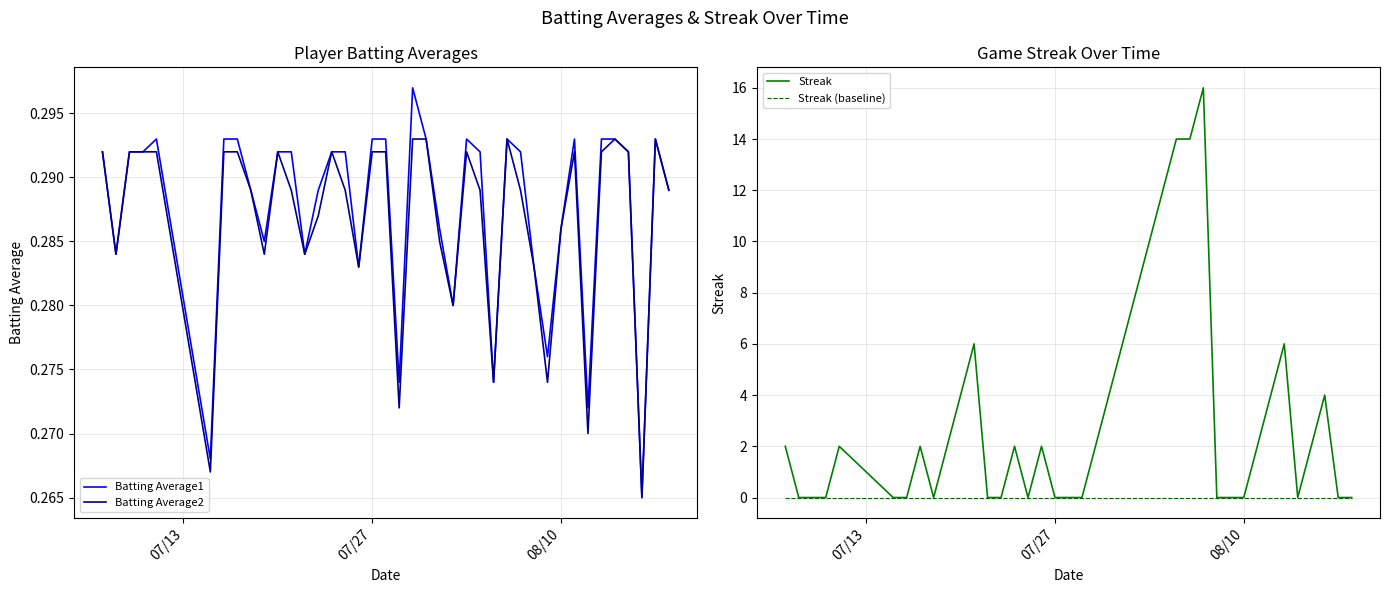

The Batting Average1 series shows 0.1 at 07/27. True or false?

False